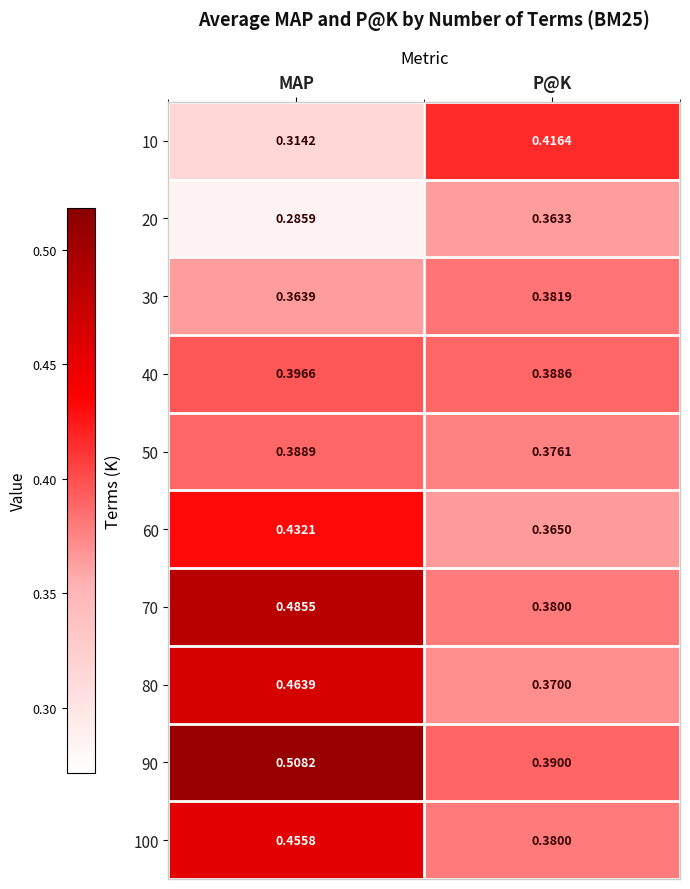

At which label is 100 closest to 0?

P@K